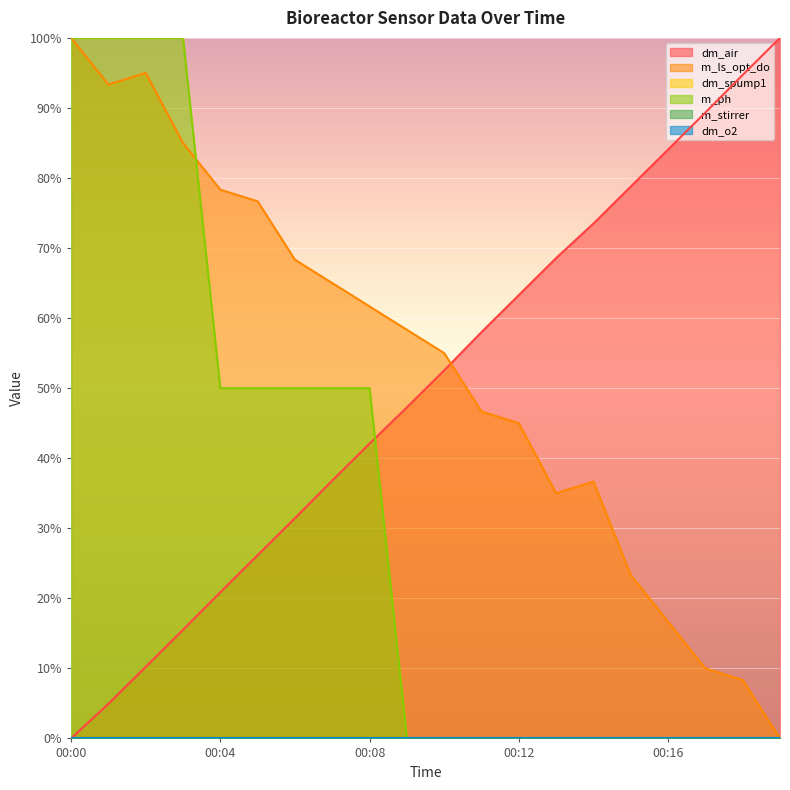

Does the chart display data point markers on the line(s)?

No